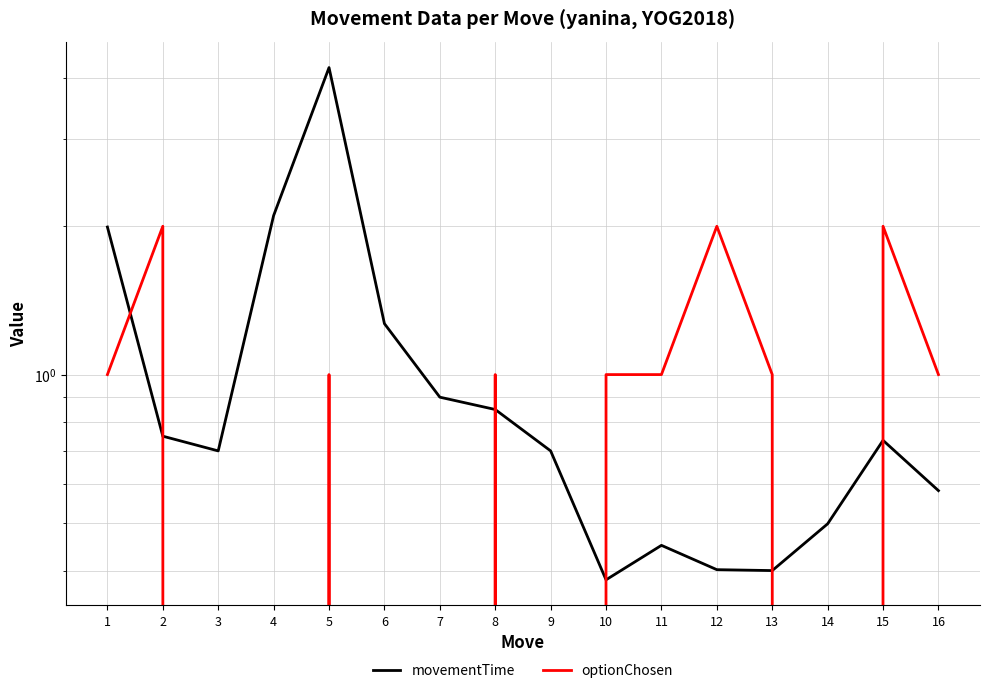

Count the number of data series in this chart.

2